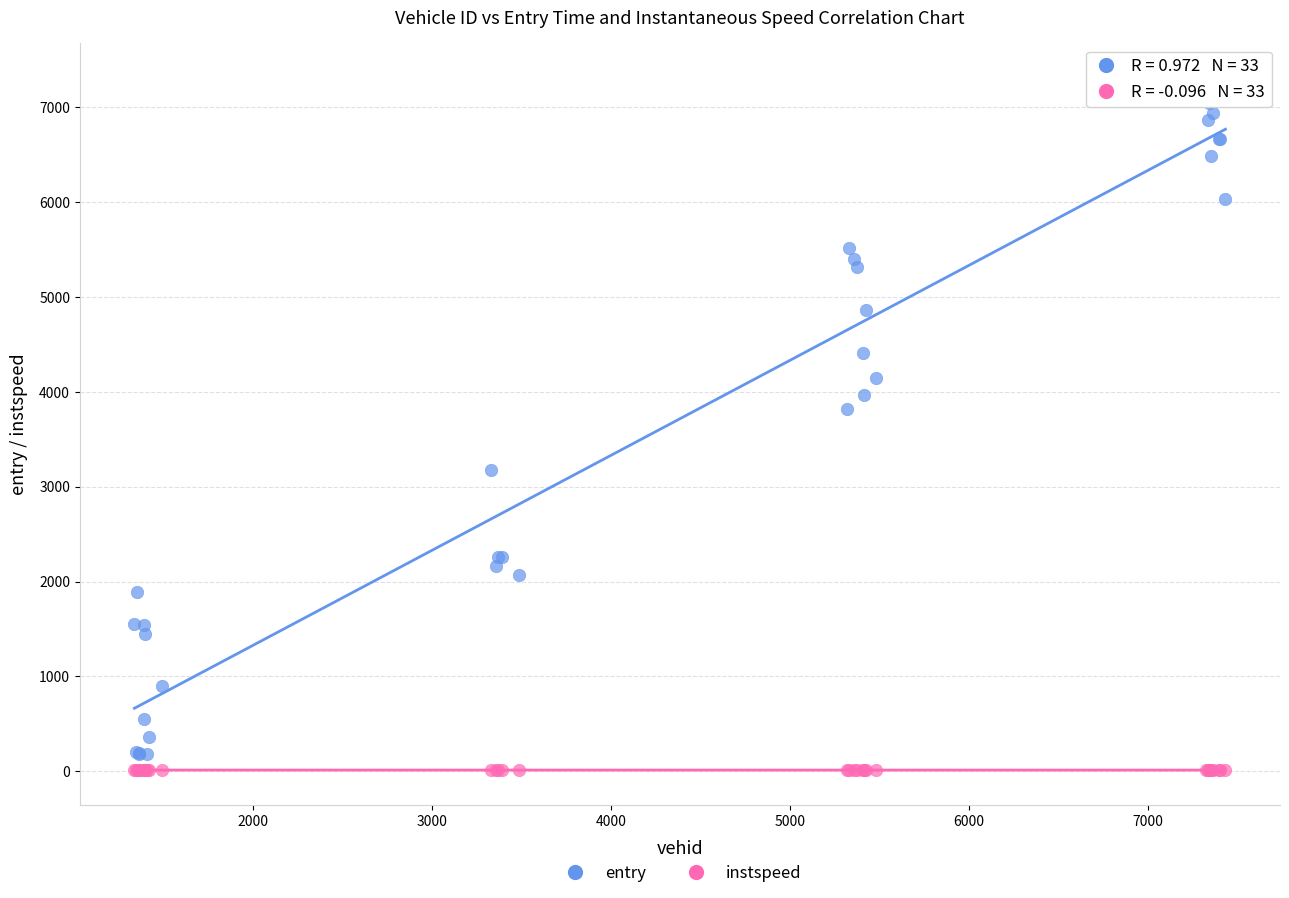

Which series contains the highest Y value?

entry